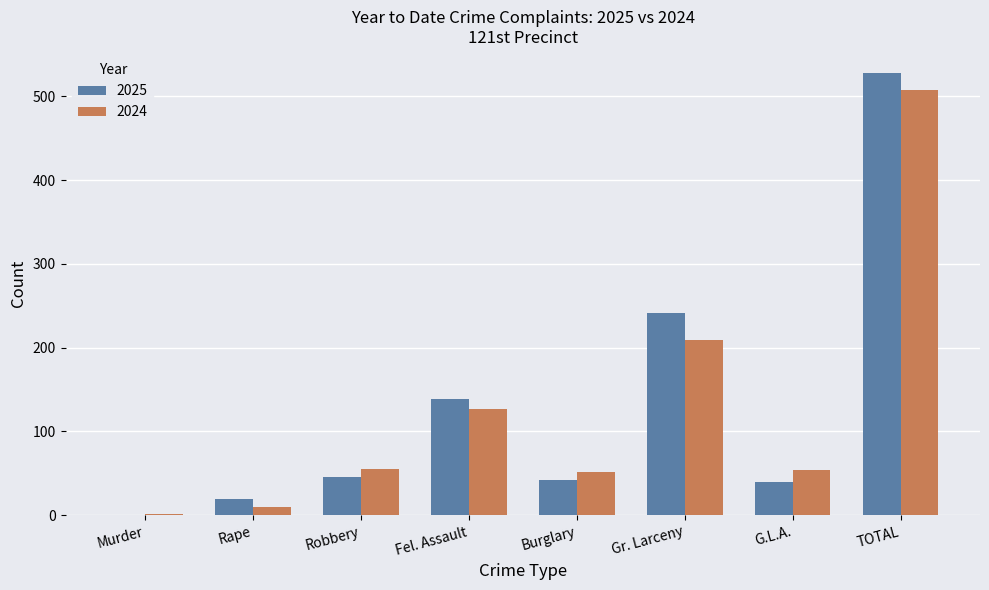

Where is 2025 nearest to the value 264?

Gr. Larceny